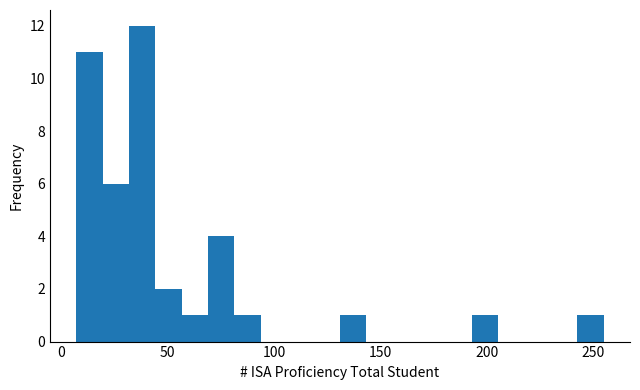

Around what value on the x-axis is the tallest bar? Give the approximate position of its centre, as read against the axis.

40